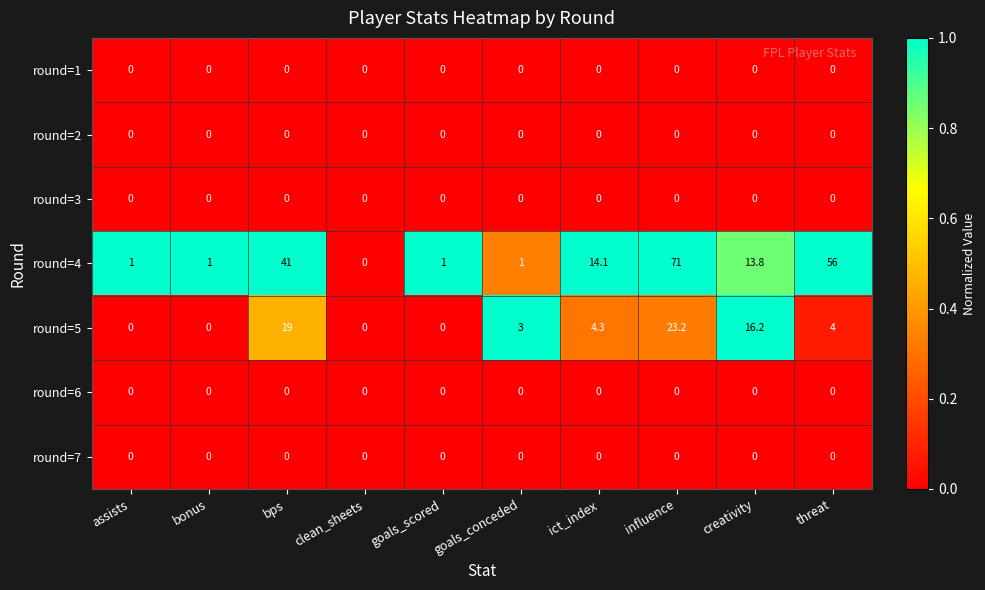

Which series changed the most between assists and goals_conceded?

round=5